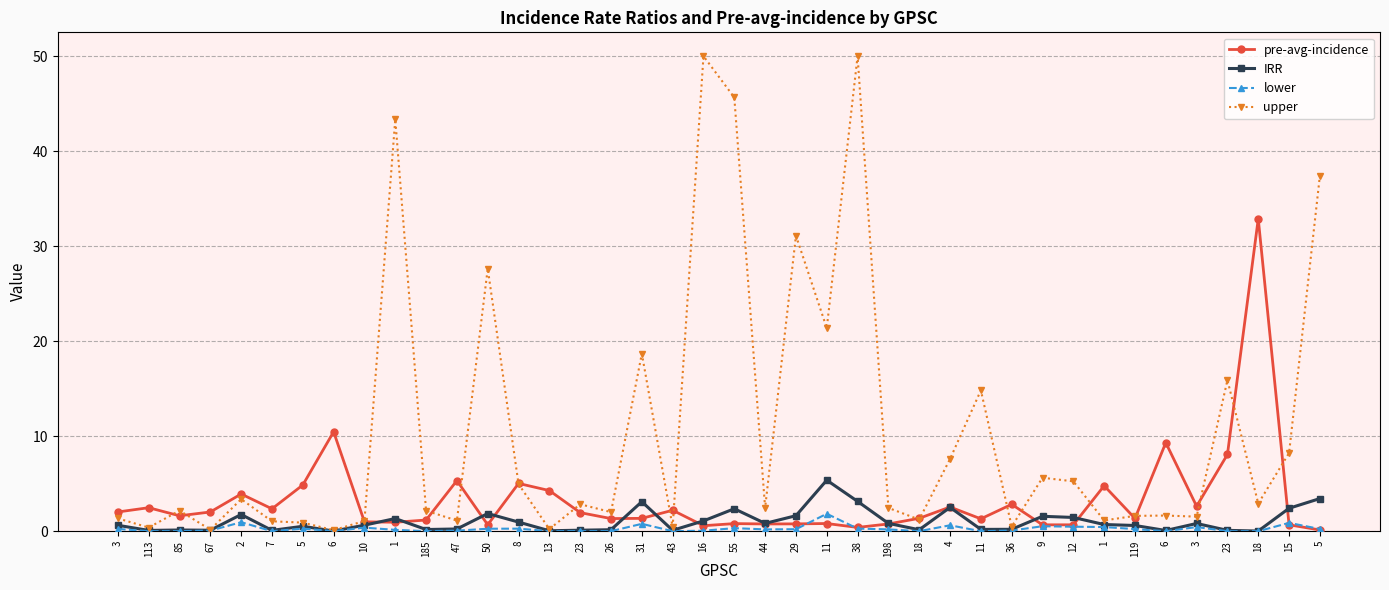

What is the difference between the upper values at 55 and 6?

45.5